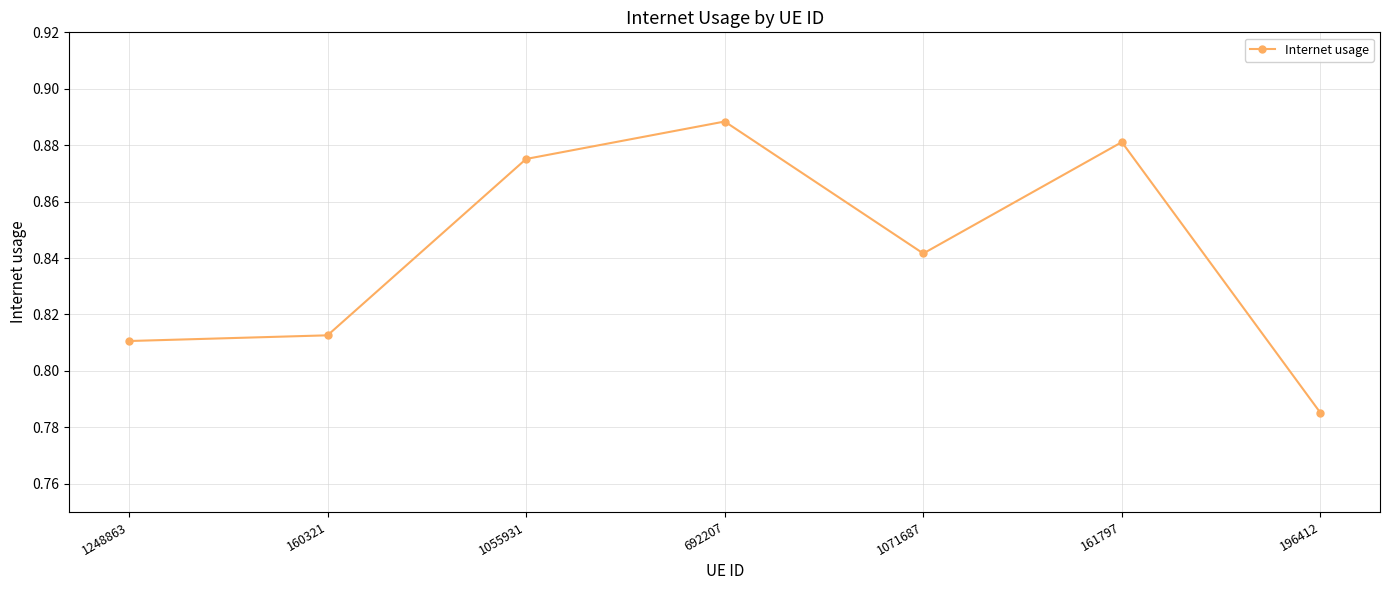

Between 692207 and 1055931, which is larger?

692207